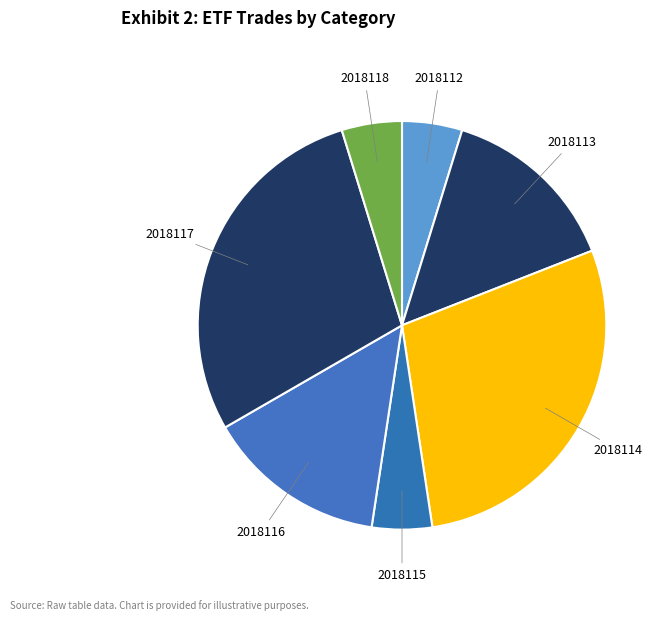

How many slices are in this pie chart?

7